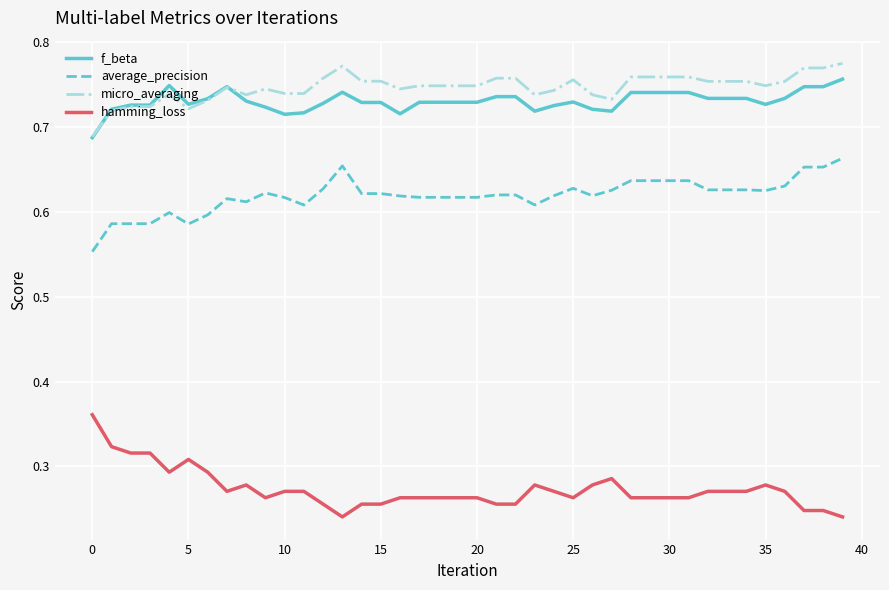

True or false: micro_averaging and average_precision intersect in this chart.

False